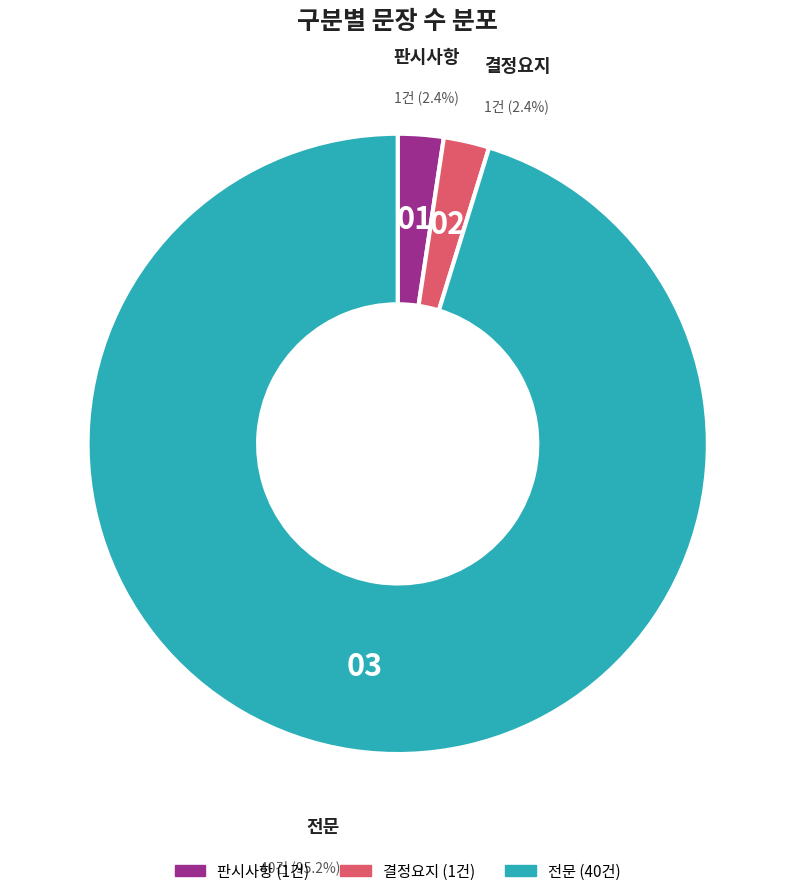

What is the ratio of the value at 결정요지 to the value at 판시사항?

1.0